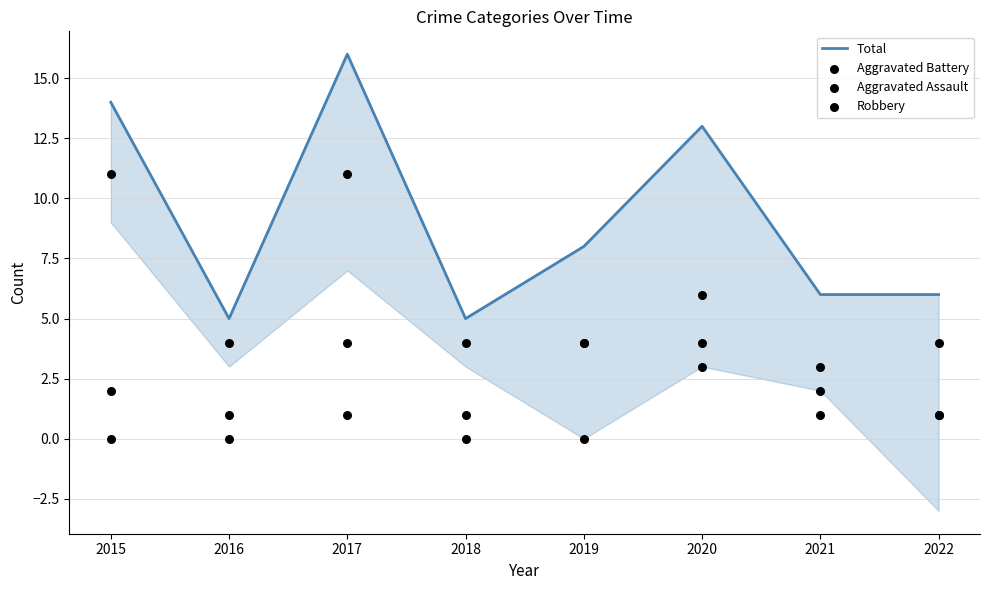

At how many categories does at least one series exceed 13?

2